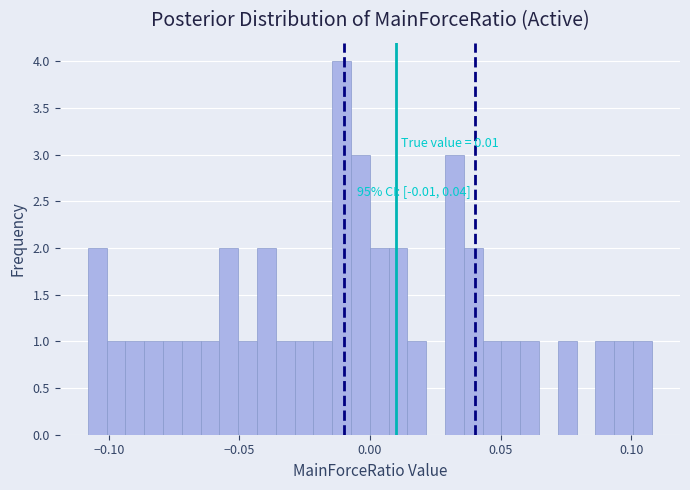

Read against the x-axis, roughly where is the centre of the tallest bar?

-0.010